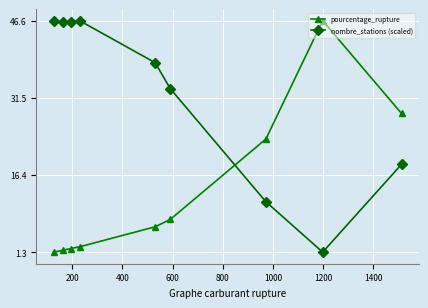

How many values in the pourcentage_rupture series are below 6?

4